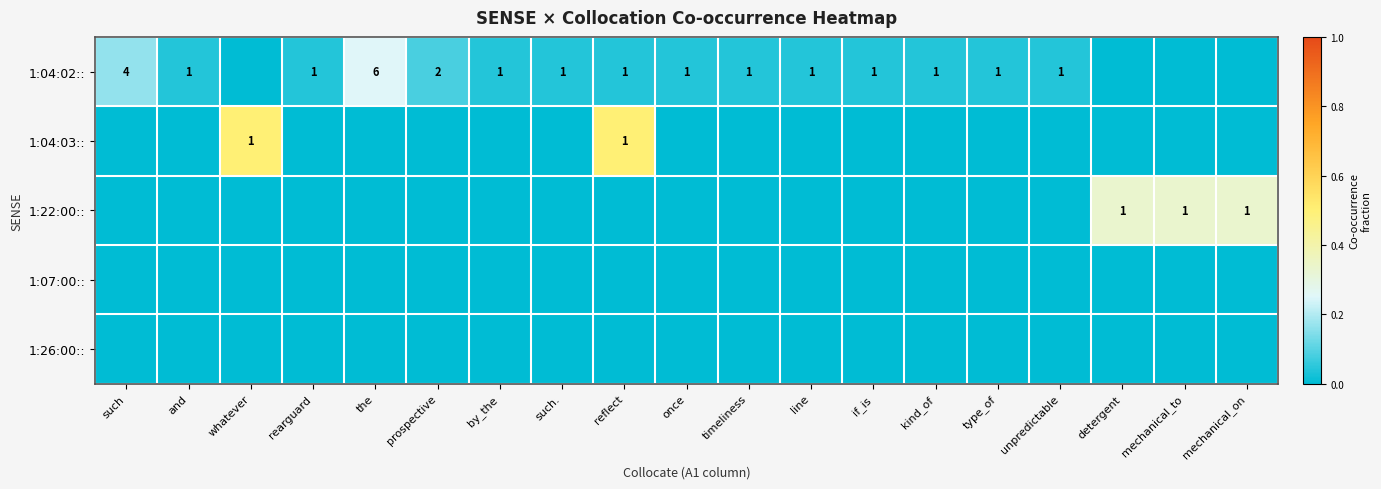

Is it true that 1:04:02:: equals 1 at reflect?

True